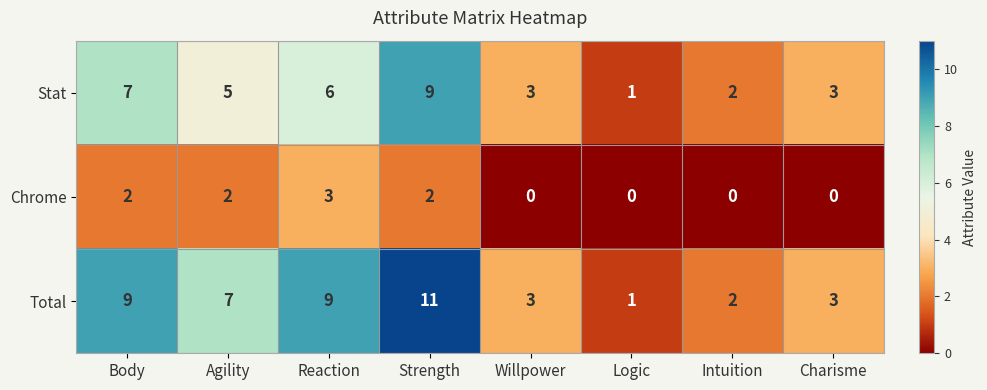

Read the Total value at Charisme, to the nearest 5.

5